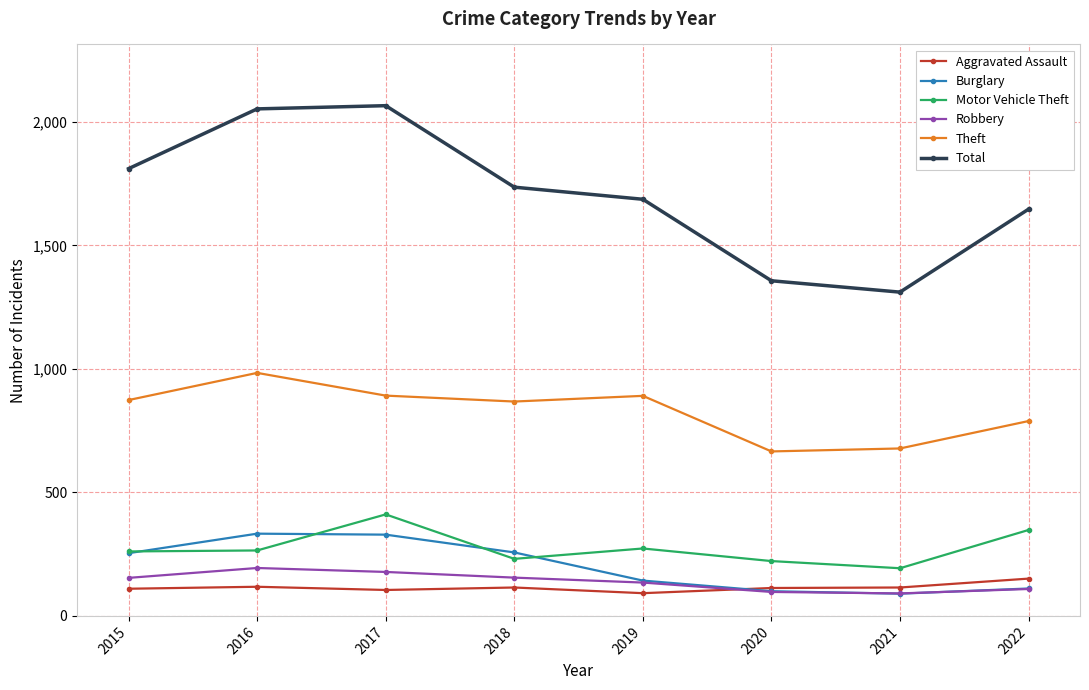

What is the difference between the second highest and second lowest values in the Theft series?

214